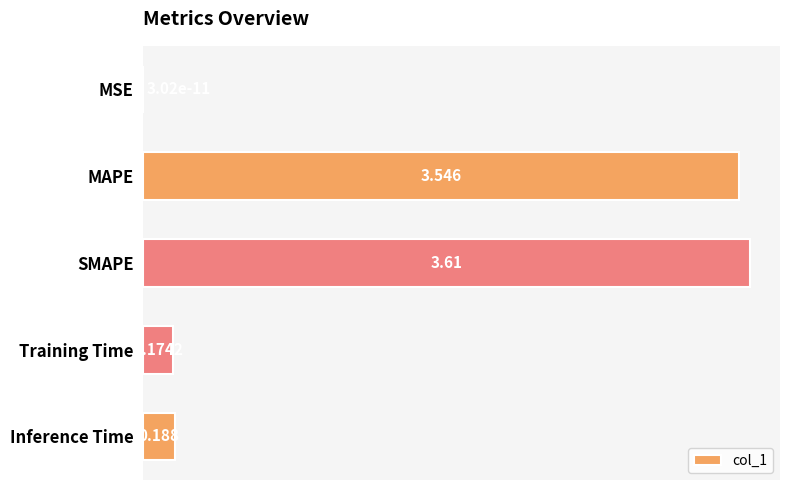

Which has a higher value, SMAPE or Training Time?

SMAPE